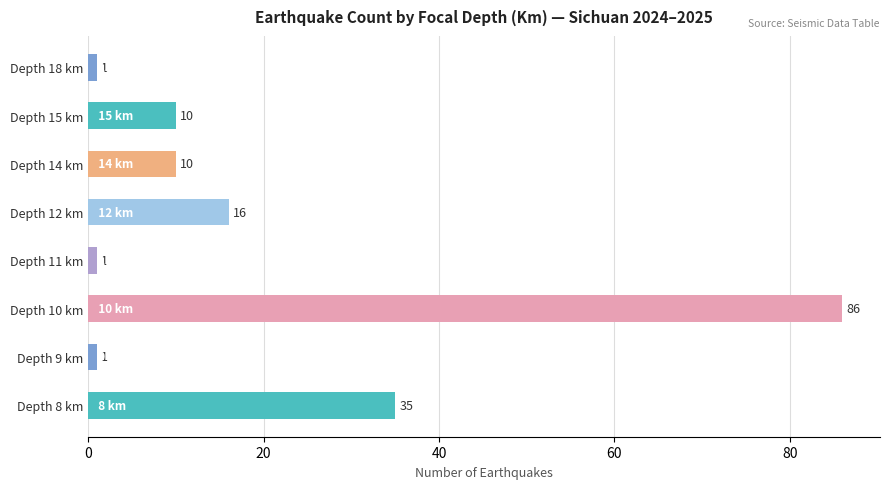

Which has a higher value, Depth 18 km or Depth 15 km?

Depth 15 km